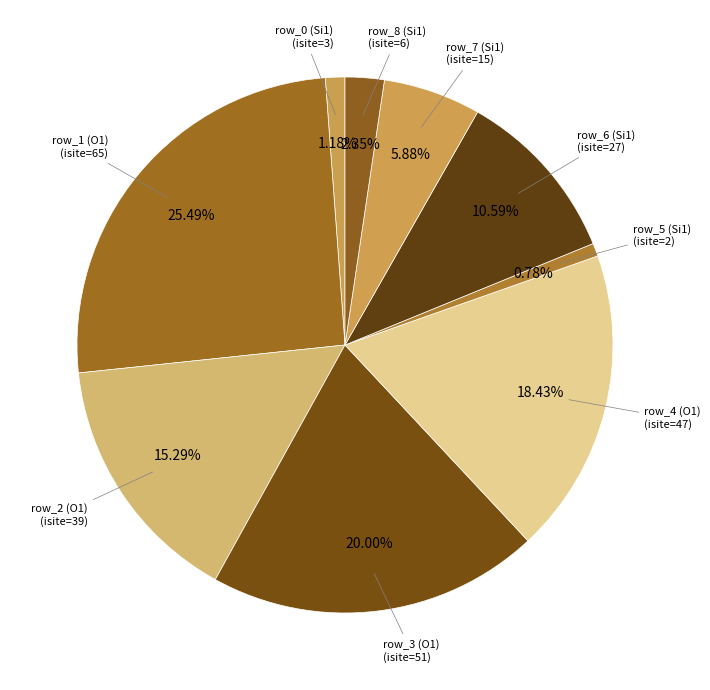

How many slices are in this pie chart?

9